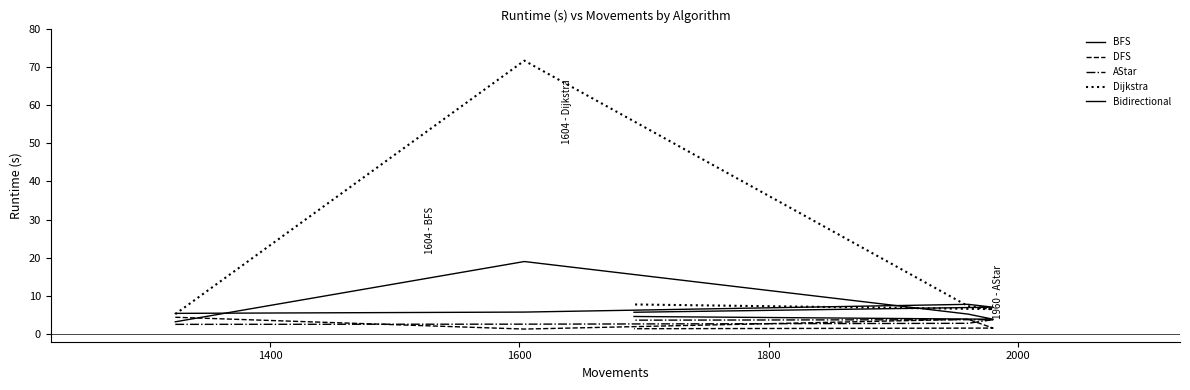

Is it true that Bidirectional equals 9.9 at 1400?

False